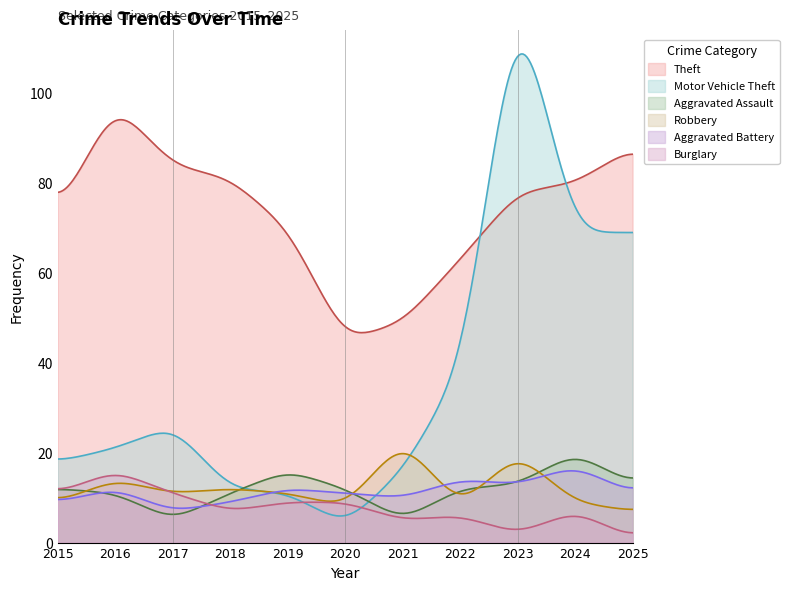

What is the difference between the Robbery values at 2025 and 2017?

4